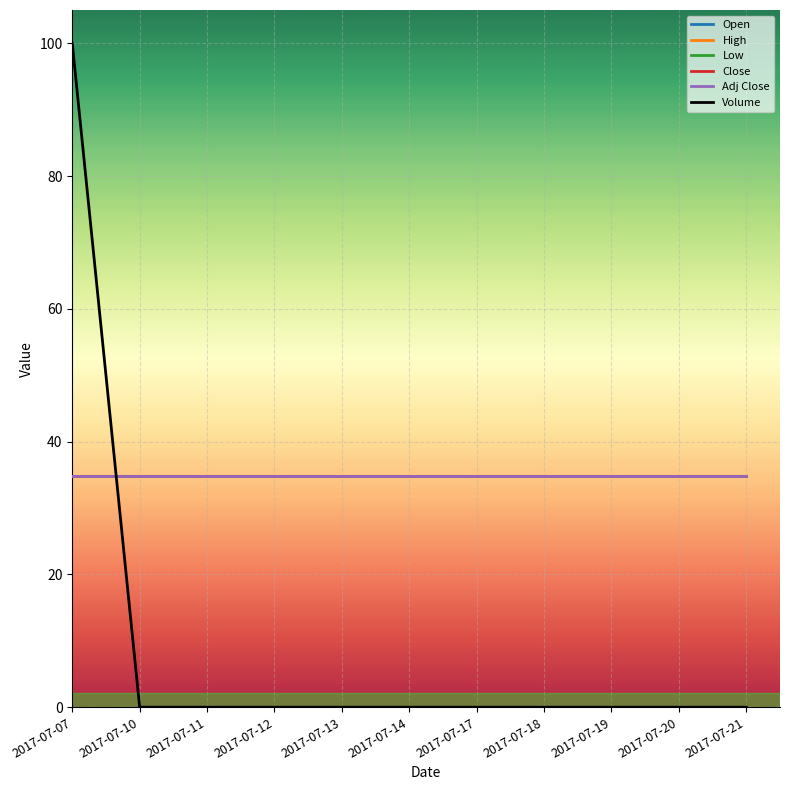

Reading right to left, what are all the values shown in this chart?

Open: 34.8	34.8	34.8	34.8	34.8	34.8	34.8	34.8	34.8	34.8	34.8
High: 34.8	34.8	34.8	34.8	34.8	34.8	34.8	34.8	34.8	34.8	34.8
Low: 34.8	34.8	34.8	34.8	34.8	34.8	34.8	34.8	34.8	34.8	34.8
Close: 34.8	34.8	34.8	34.8	34.8	34.8	34.8	34.8	34.8	34.8	34.8
Adj Close: 34.8	34.8	34.8	34.8	34.8	34.8	34.8	34.8	34.8	34.8	34.8
Volume: 0.0	0.0	0.0	0.0	0.0	0.0	0.0	0.0	0.0	0.0	100.0